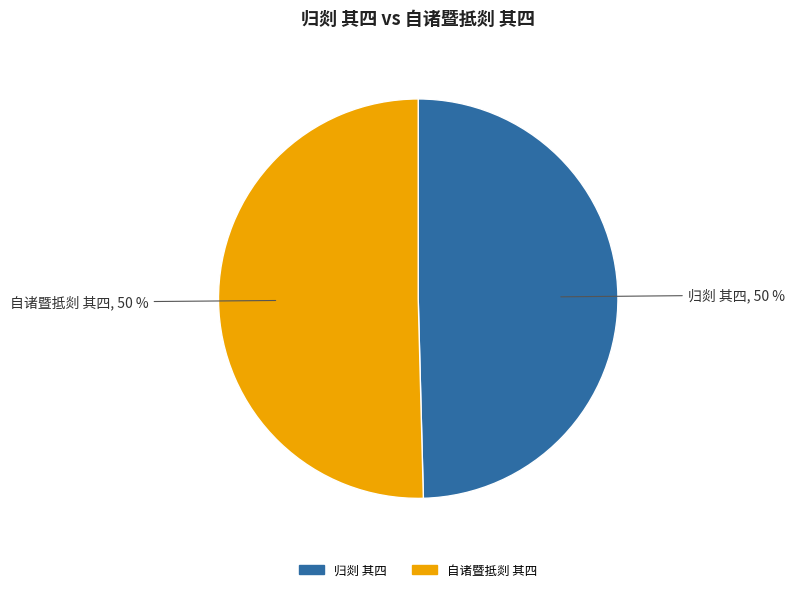

To the nearest percent, what portion does 自诸暨抵剡 其四 represent?

50%